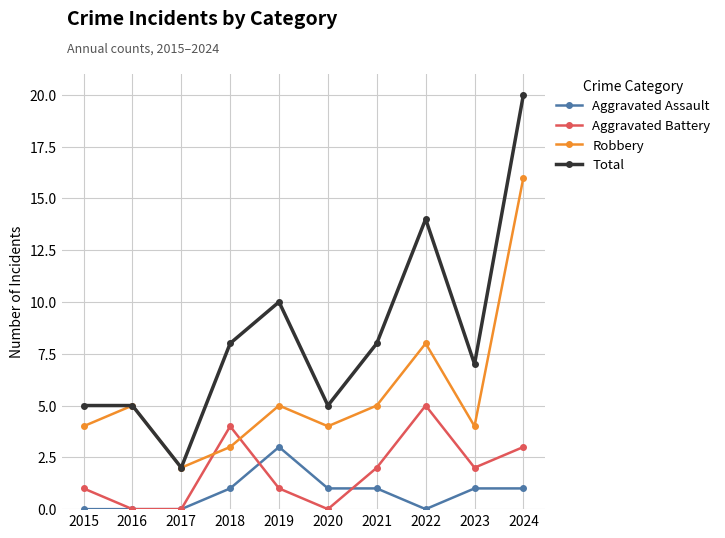

What is the value of the Aggravated Battery point at the 8th from the left?

5